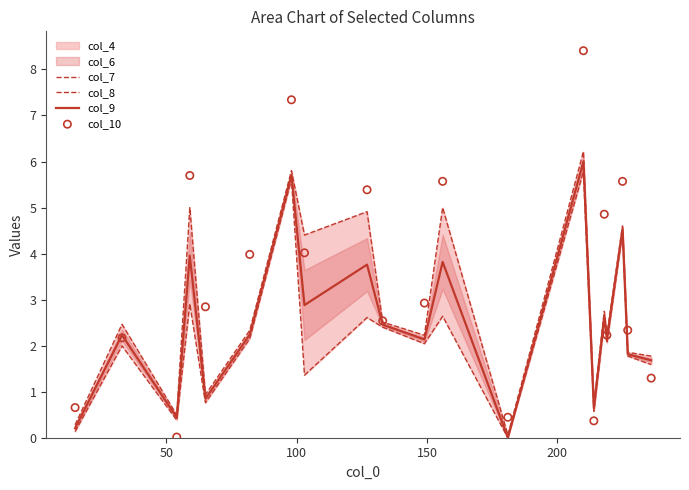

Which series contains the lowest Y value?

col_8